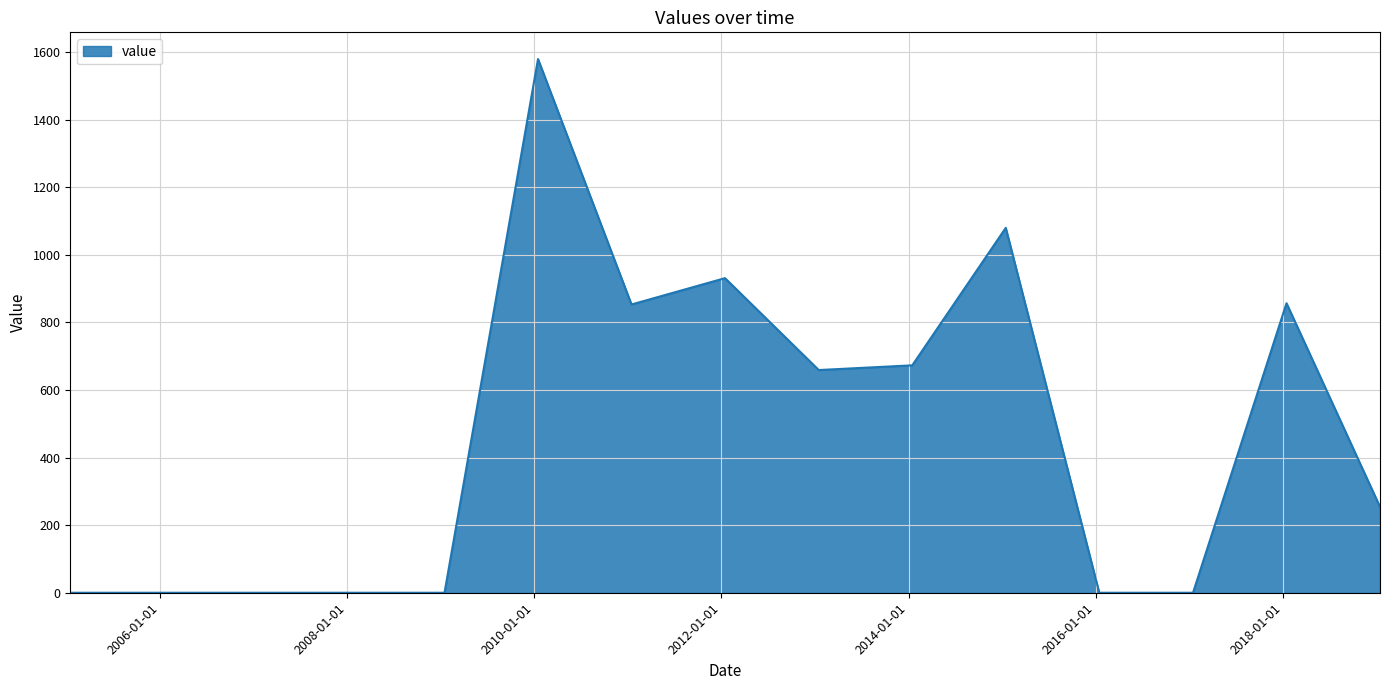

What is the difference between the maximum and minimum values?

1579.1